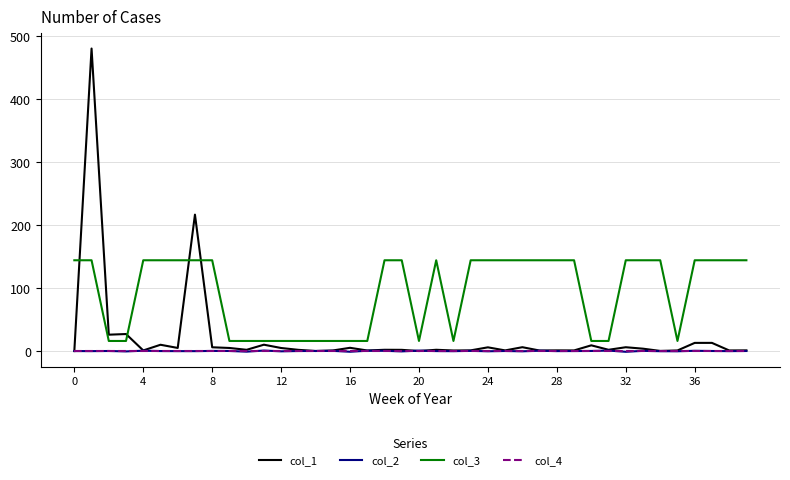

What are all the series names shown in the legend?

col_1, col_2, col_3, col_4